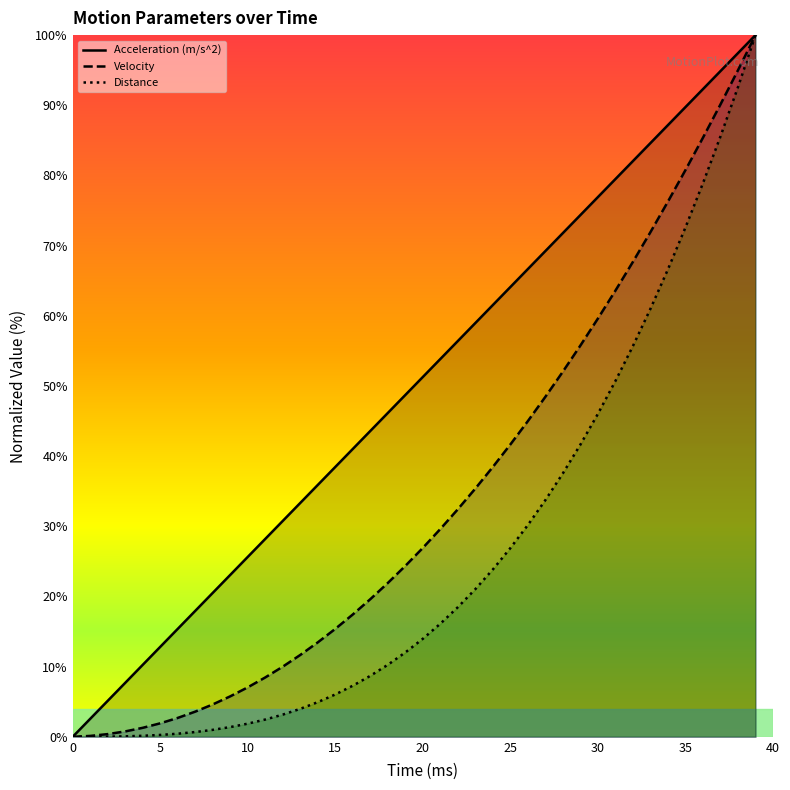

True or false: Distance has a value of 0.0 at 0.

True